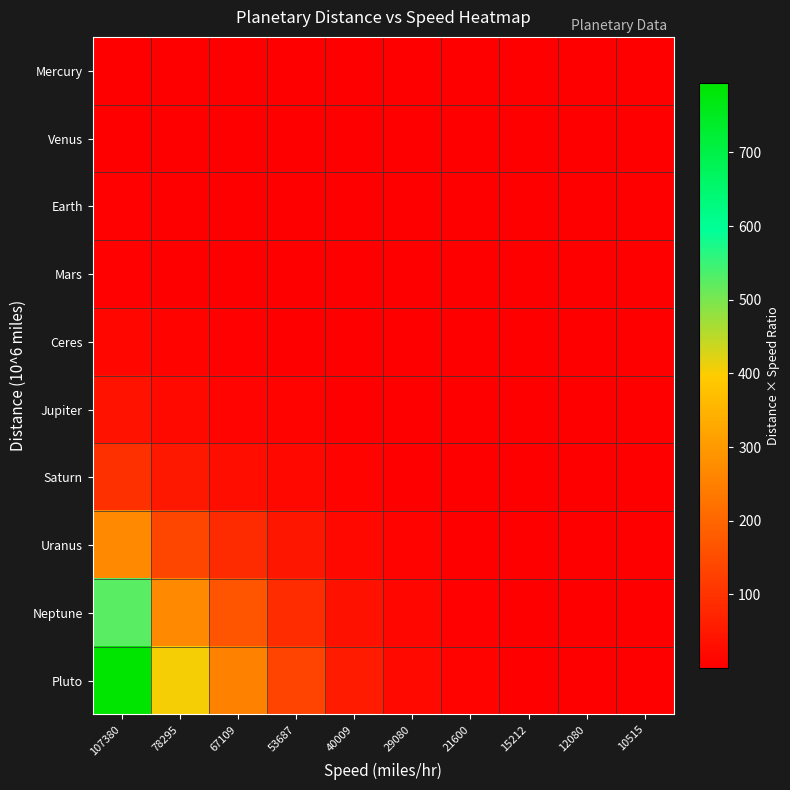

How many distinct data groups are displayed?

10